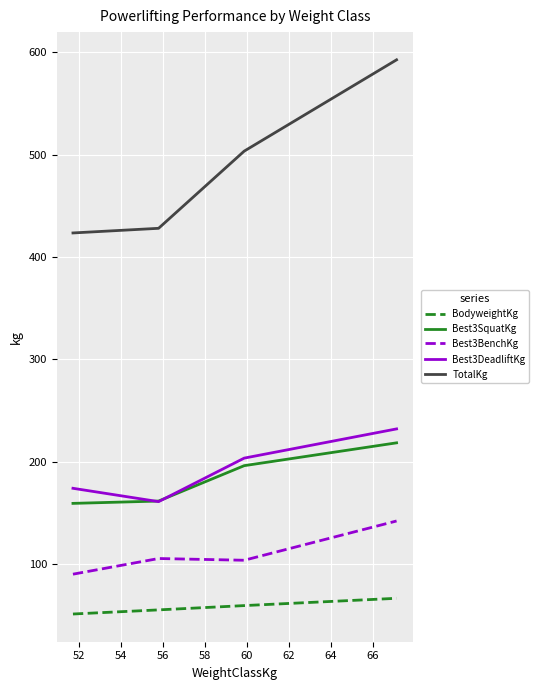

What is the highest value of the Best3SquatKg series?

218.5